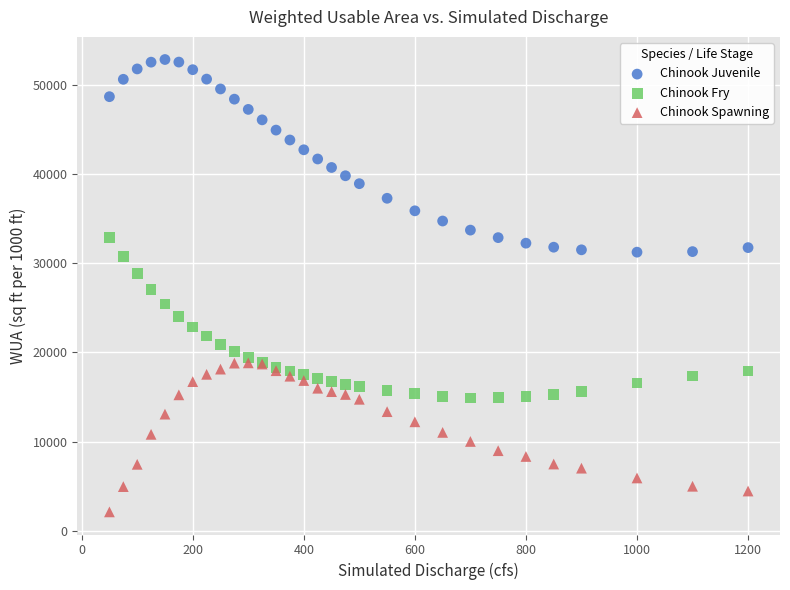

What are all the series names shown in the legend?

Chinook Juvenile, Chinook Fry, Chinook Spawning